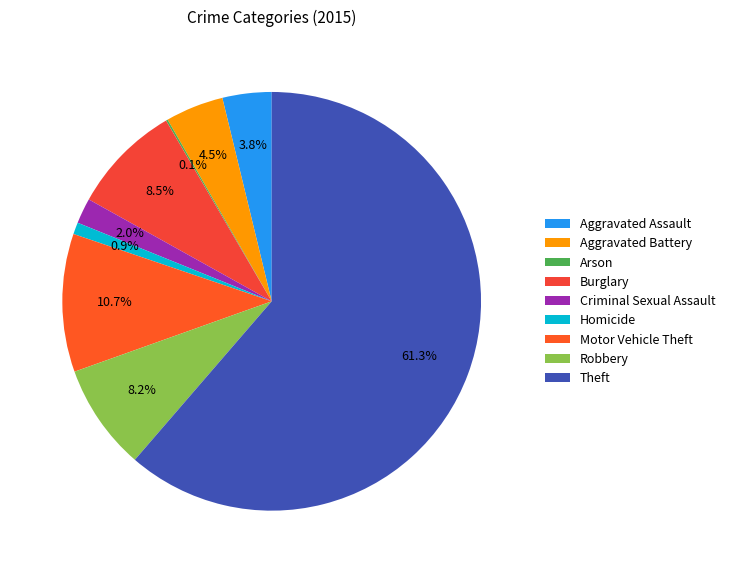

Which slice represents more than half of the pie?

Theft